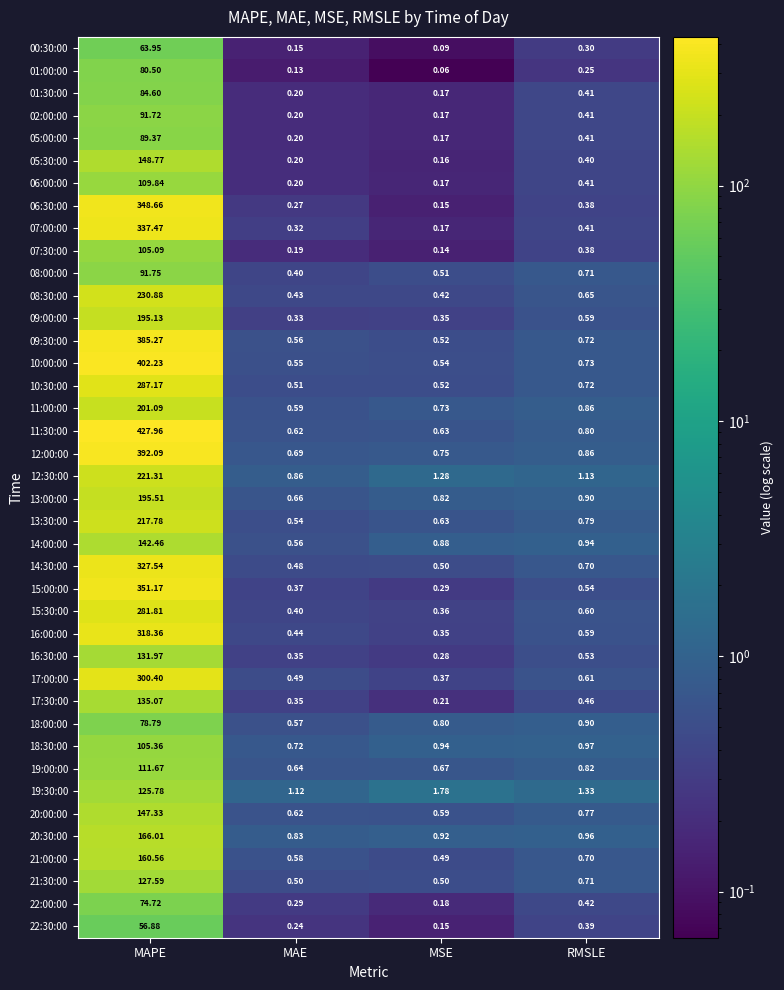

Is the value of 13:30:00 at MAPE greater than the value of 08:00:00 at MAE?

Yes